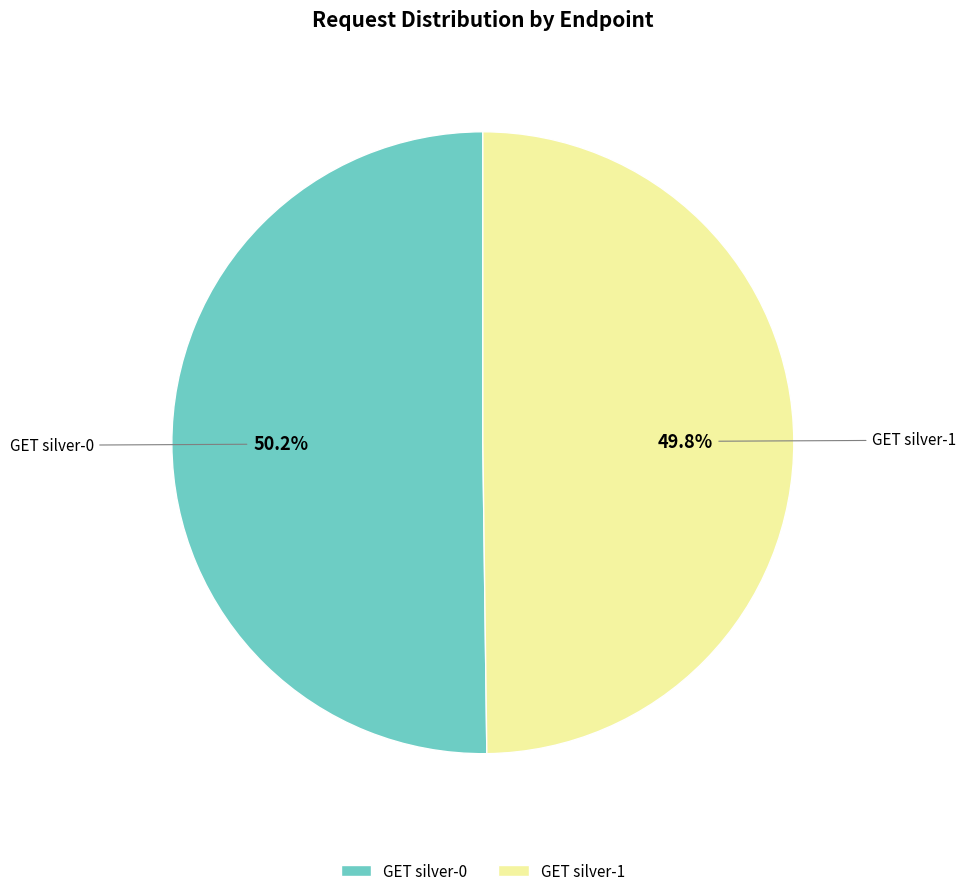

To the nearest percent, what portion does GET silver-1 represent?

50%